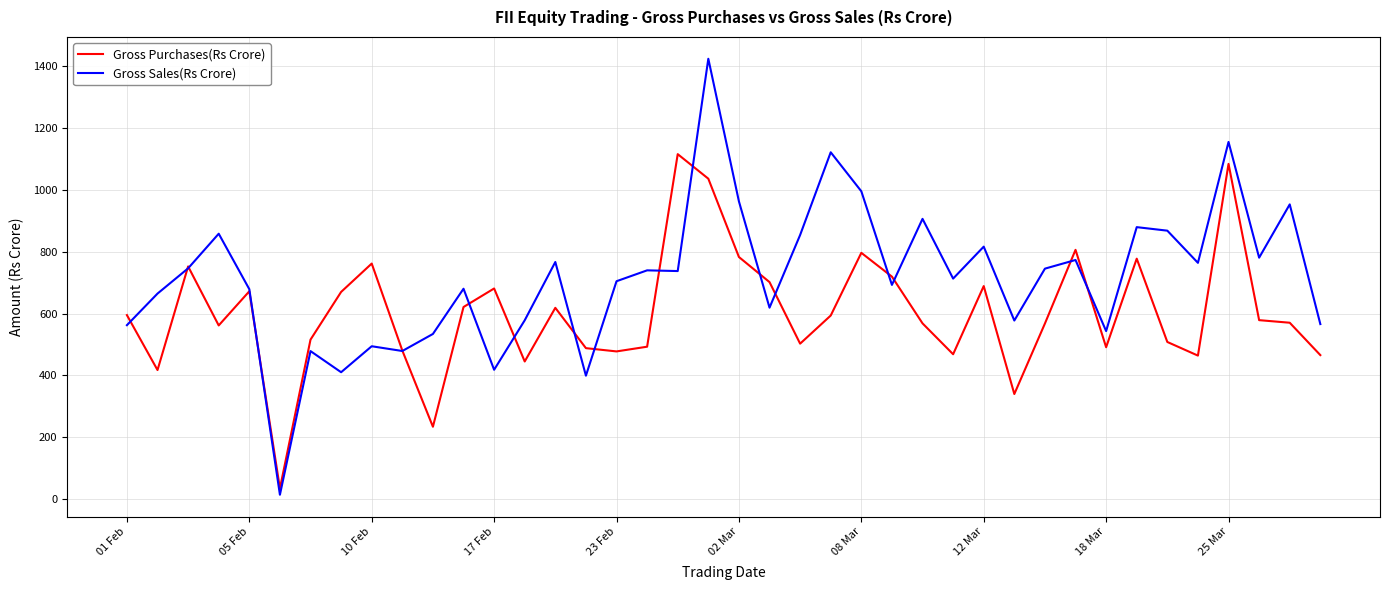

True or false: Gross Sales(Rs Crore) has more than 2 points higher than both neighbors.

True